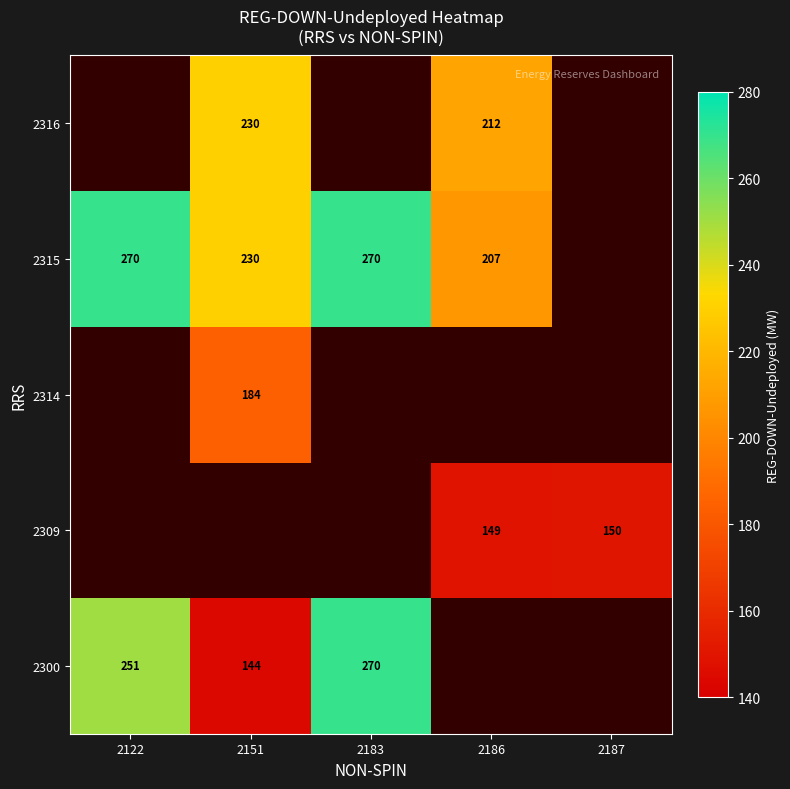

The value of 2309 at 2187 is 150. True or false?

True